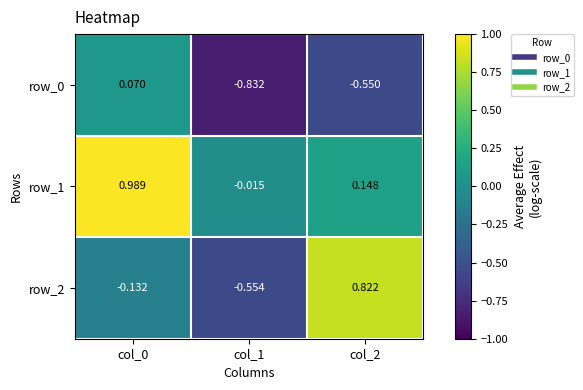

Which category has the lowest value across all series?

col_1